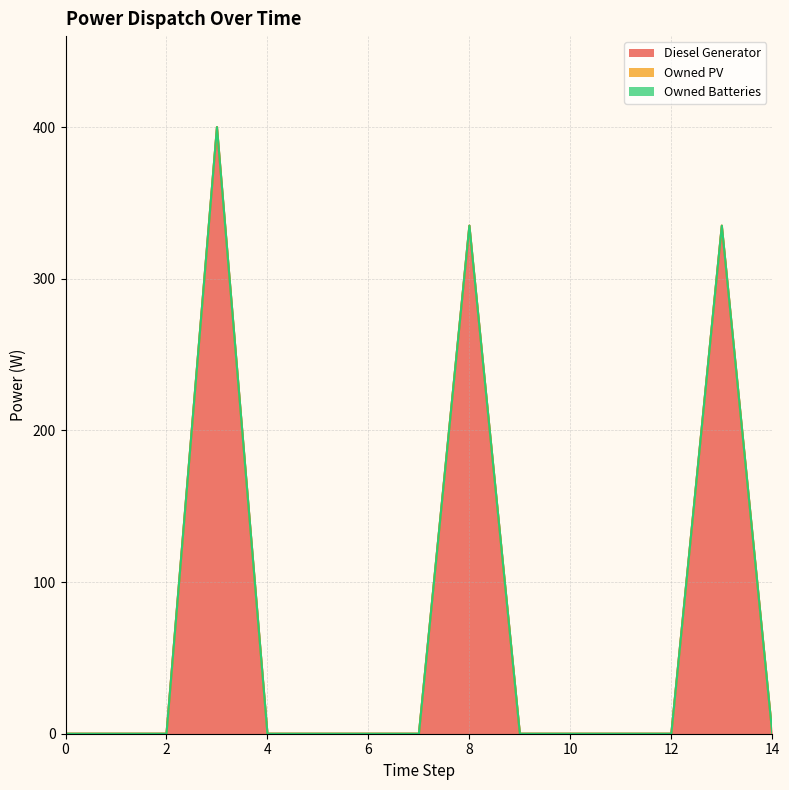

Reading left to right, list all the values displayed in this chart.

Diesel Generator: 0	0	0	400	0	0	0	0	335	0	0	0	0	335	0
Owned PV: 0	0	0	0	0	0	0	0	0	0	0	0	0	0	0
Owned Batteries: 0	0	0	0	0	0	0	0	0	0	0	0	0	0	0